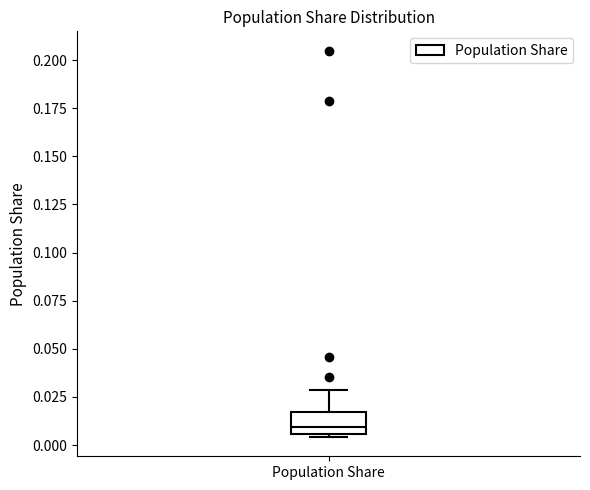

Transcribe this box plot: give where the median line is, the range the box spans, and where the two whiskers end, as read against the y-axis. The values are not printed on the chart, so give them approximately, as read against the axis.

median 0.010, box 0.005 to 0.015, whiskers 0.005 (just below the box's lower edge) to 0.030